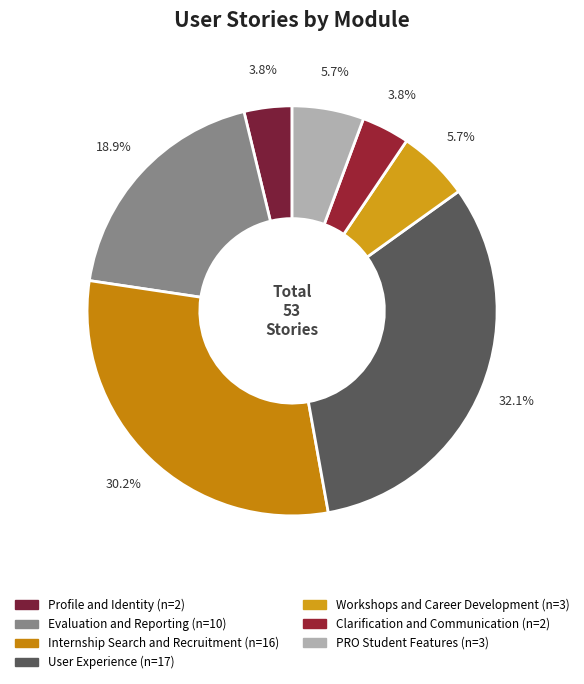

Rank the categories by value from lowest to highest.

Profile and Identity, Clarification and Communication, Workshops and Career Development, PRO Student Features, Evaluation and Reporting, Internship Search and Recruitment, User Experience